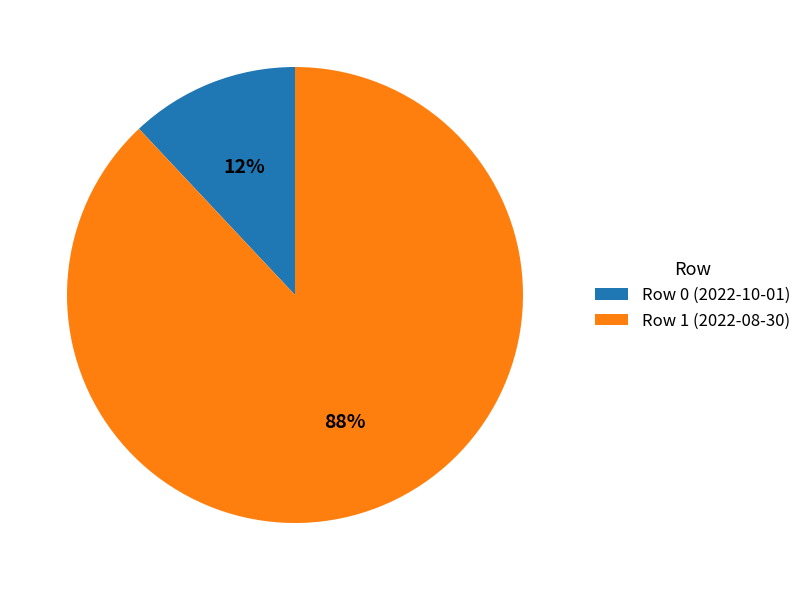

What is the largest slice in the pie chart?

Row 1 (2022-08-30)